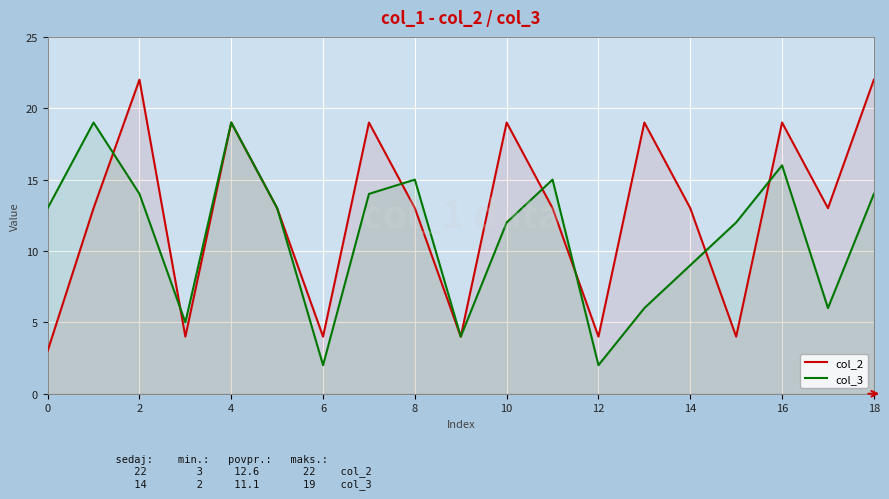

Which series has the widest spread of values?

col_2